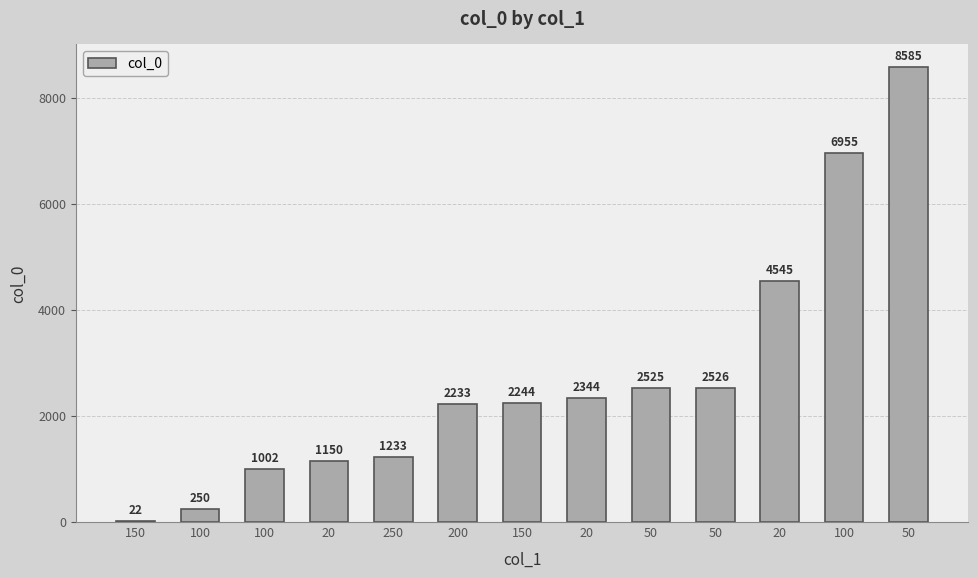

Reading right to left, what are all the values shown in this chart?

50=8585	100=6955	20=4545	50=2526	50=2525	20=2344	150=2244	200=2233	250=1233	20=1150	100=1002	100=250	150=22